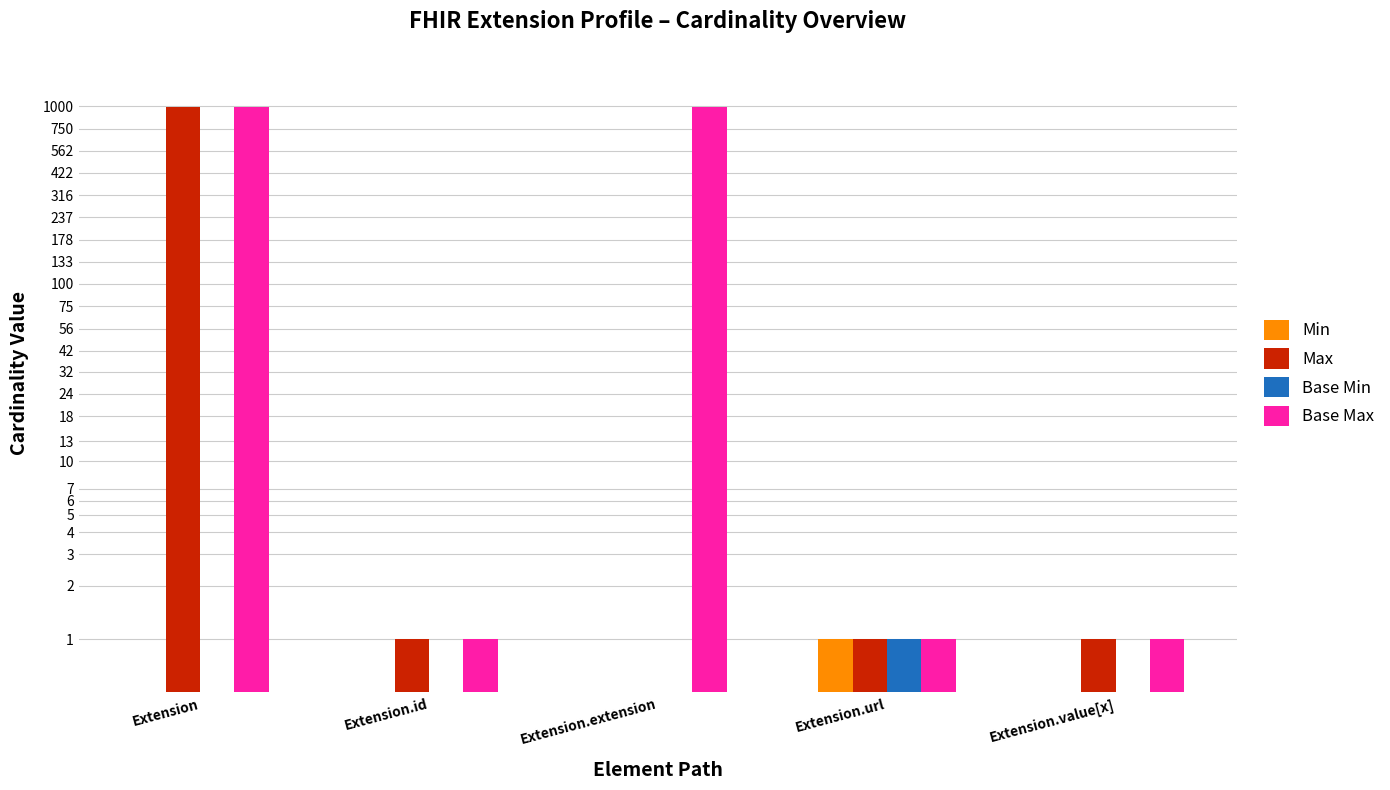

What is the label of the 2nd bar from the left?

Extension.id